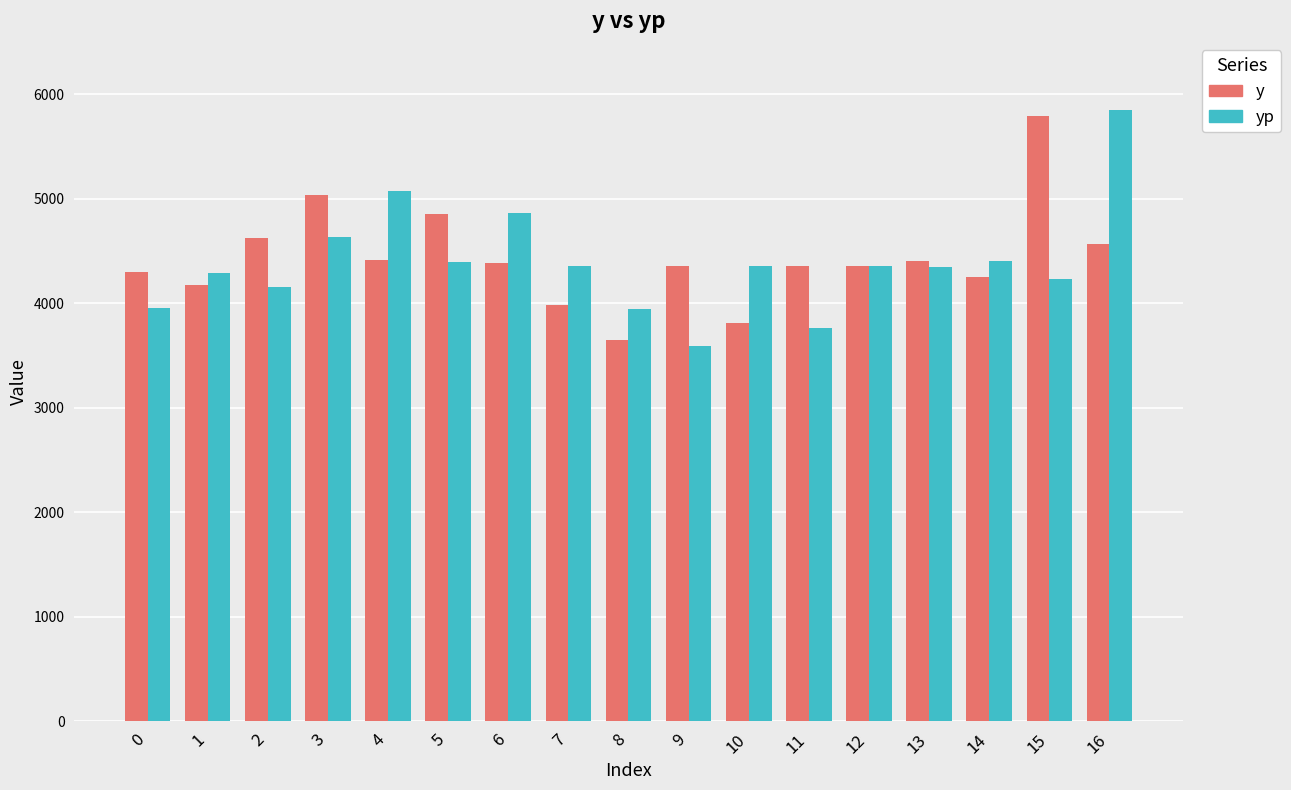

At which label is yp closest to 4720?

3